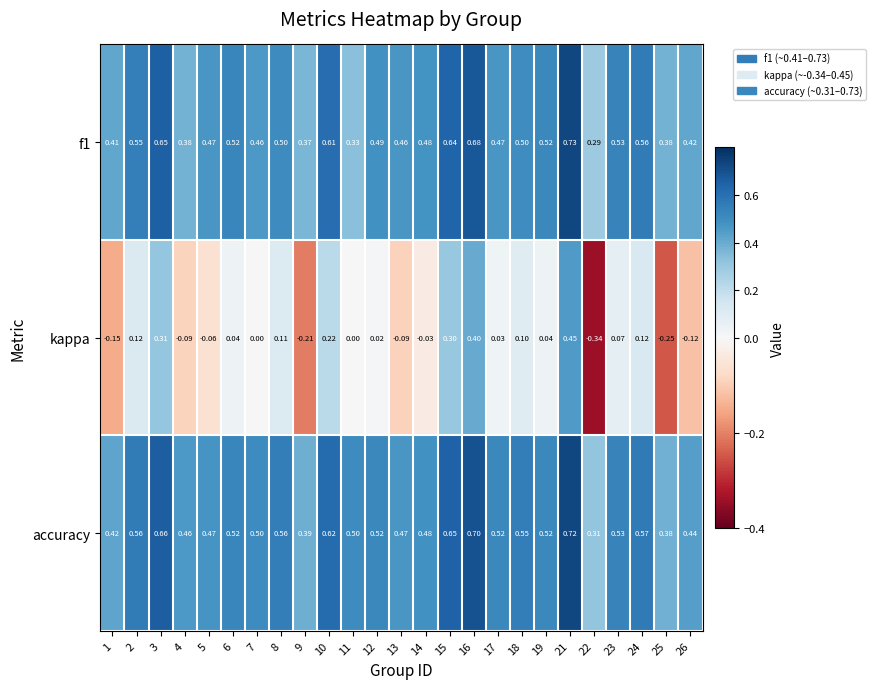

Is the value of accuracy at 22 greater than the value of kappa at 18?

Yes